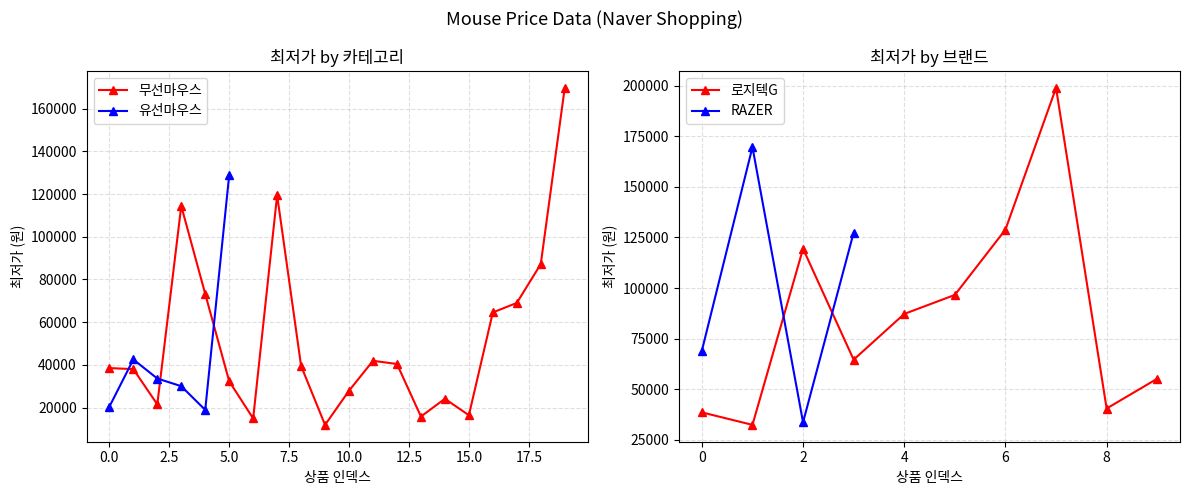

What is the value of the 16th point from the left?

16400